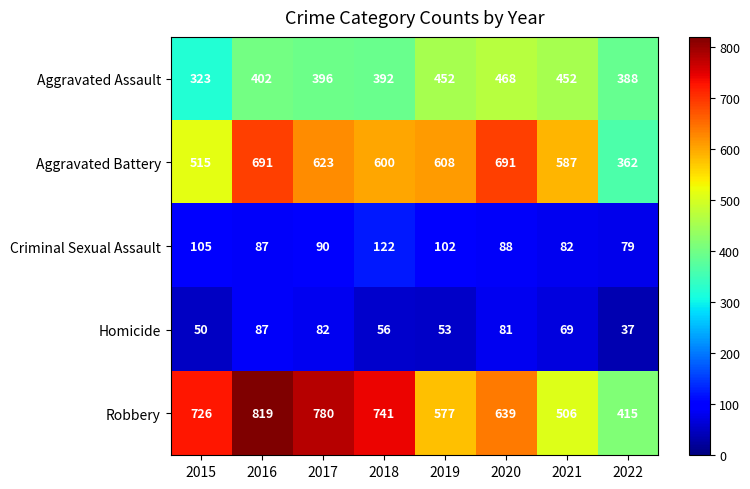

What is the spread (max minus min) of values at 2016?

732